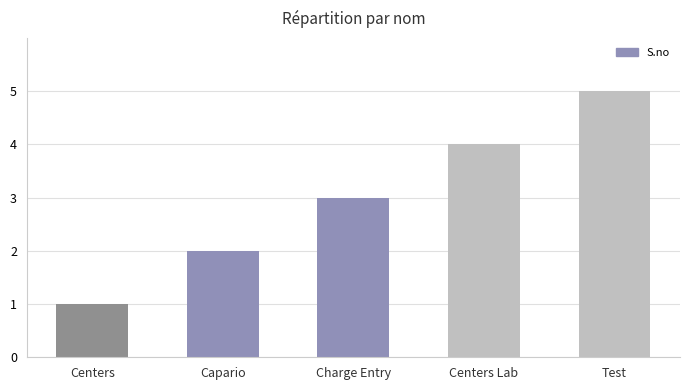

What is the sum of the values at Centers Lab and Charge Entry?

7